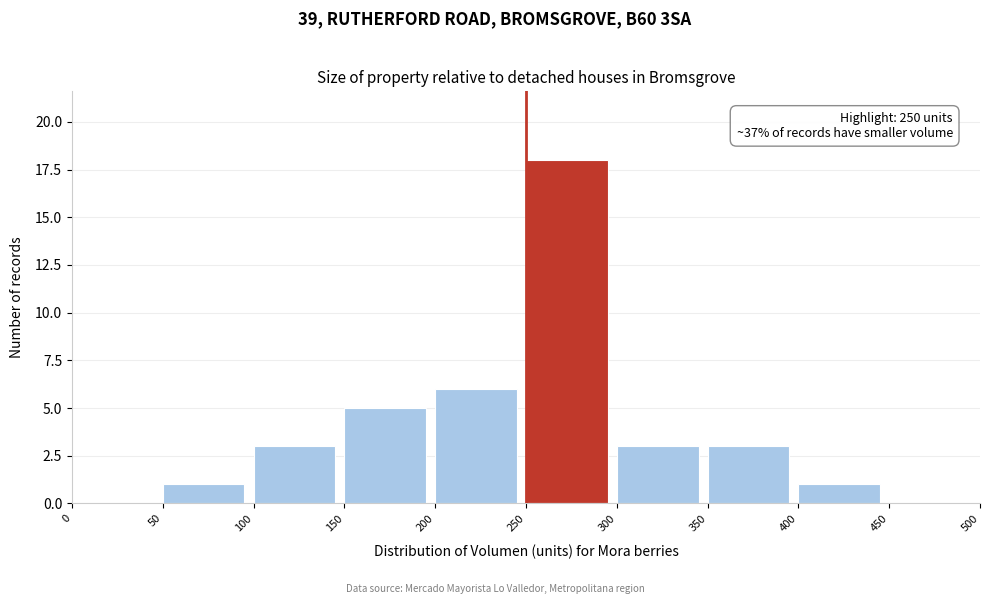

Over which range of the x-axis is the bar tallest?

250 to 300